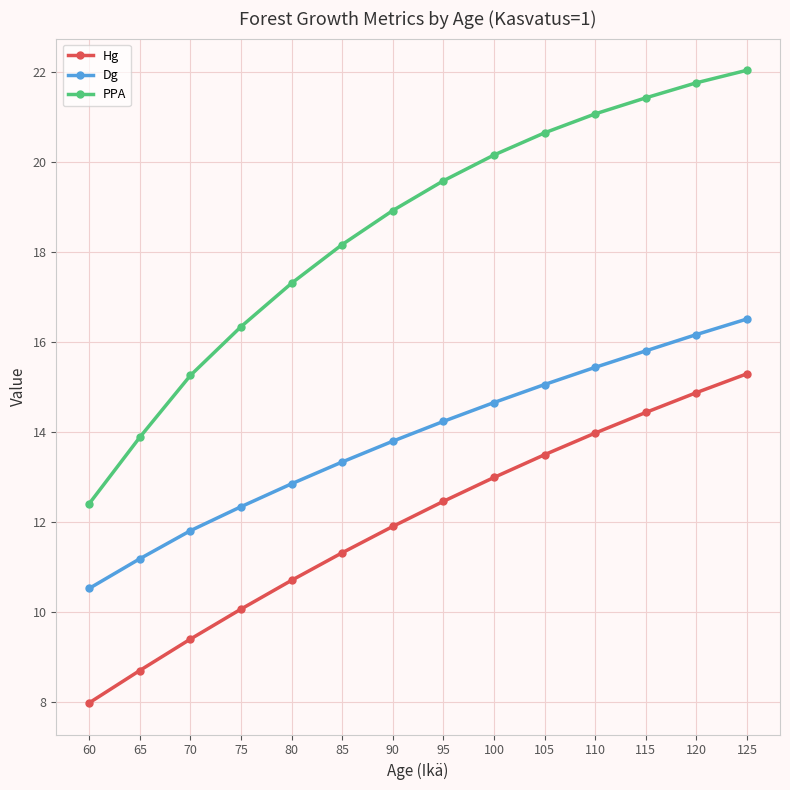

At which category is the sum across all series the highest?

125